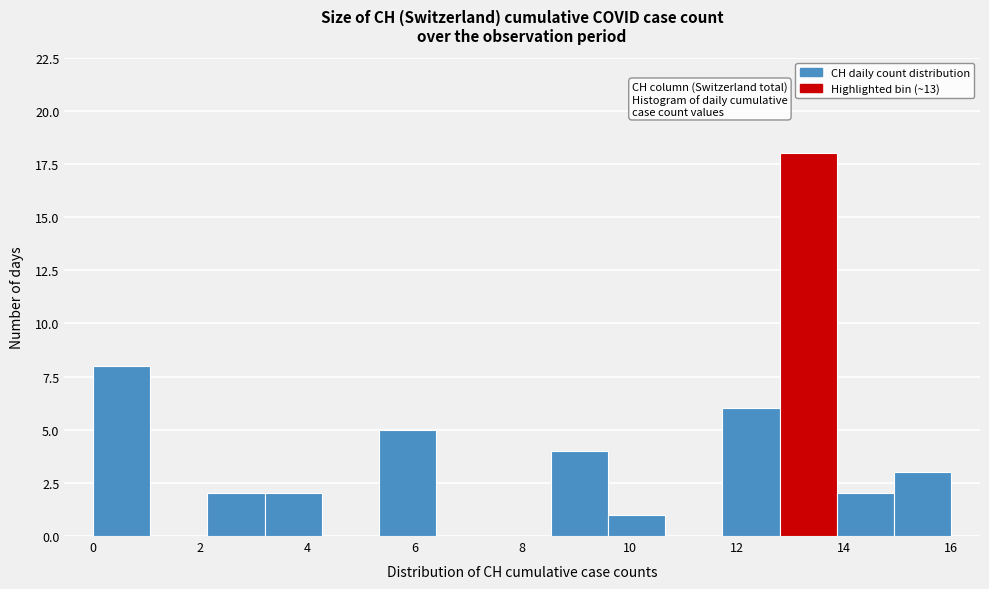

How tall is the bar that spans 12.8 to 13.8 on the x-axis? Neither the bar edges nor the heights are printed on the chart, so give them approximately, as read against the axes.

18